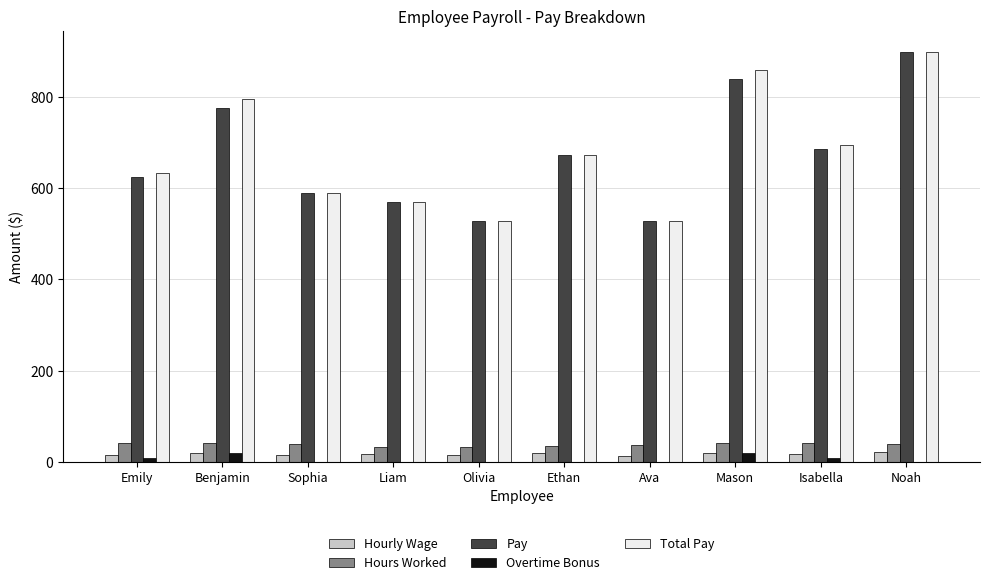

The Hours Worked series shows 32.0 at Liam. True or false?

True